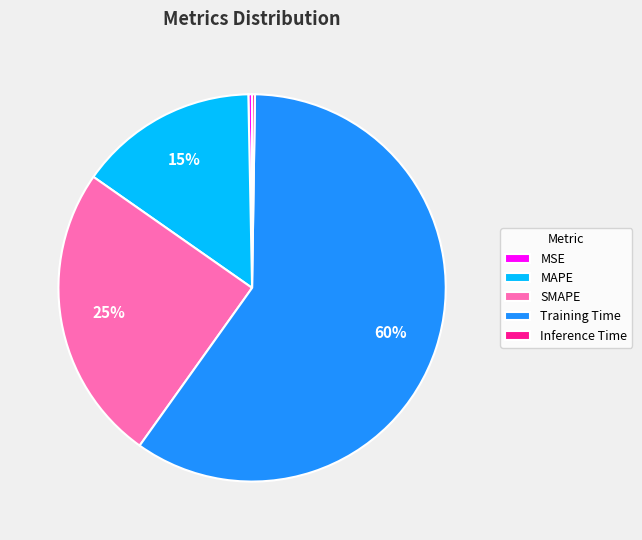

To the nearest percent, what is the combined percentage of SMAPE and MAPE?

40%